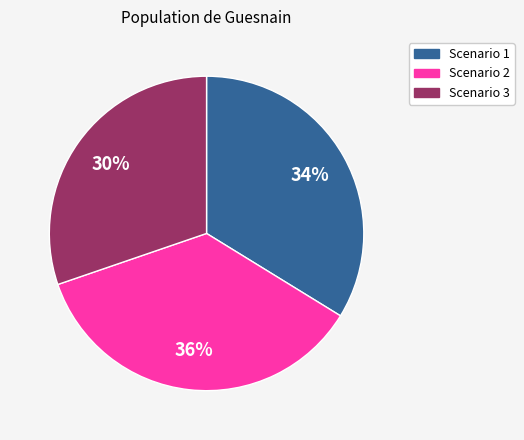

Do Scenario 3 and Scenario 2 together represent more than half of the pie?

Yes